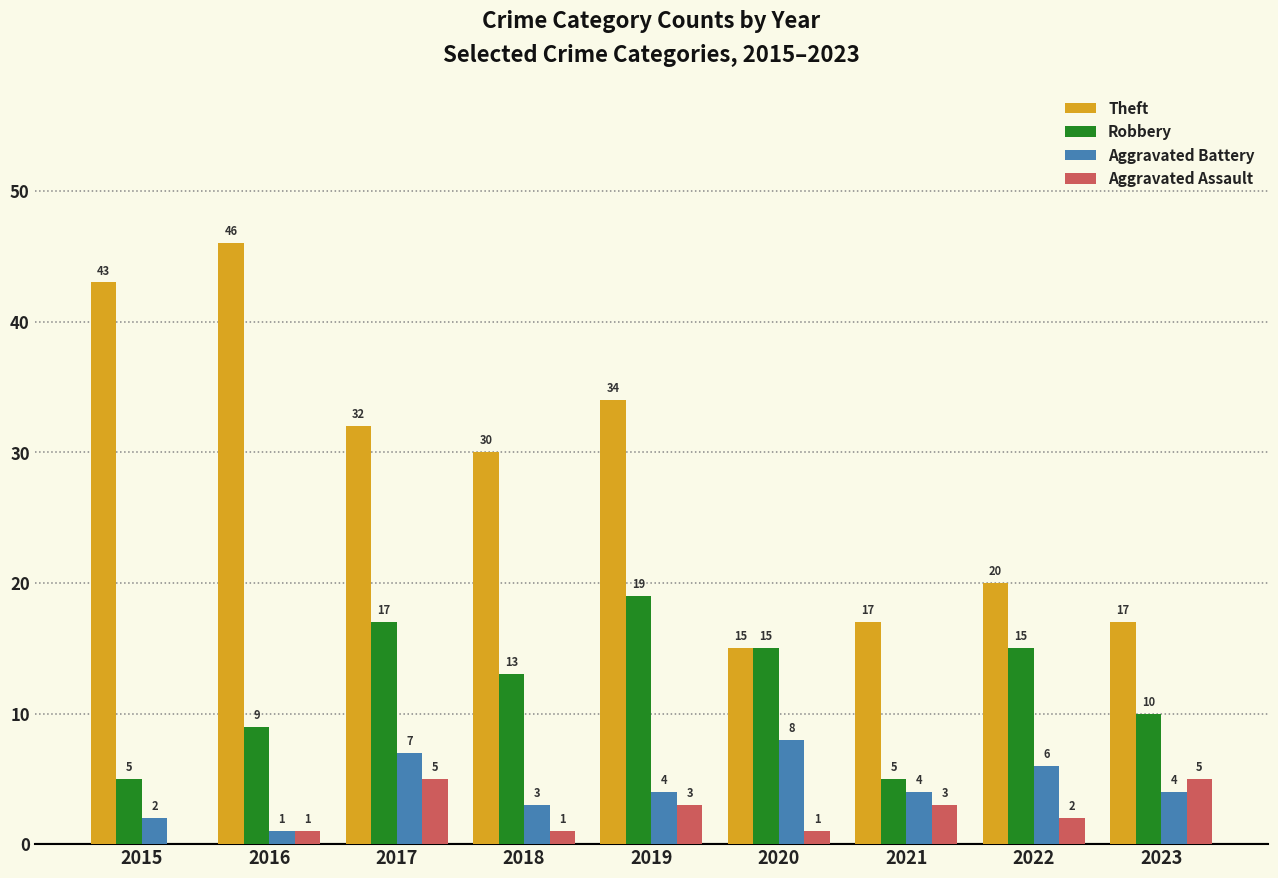

At which category is the sum across all series the highest?

2017